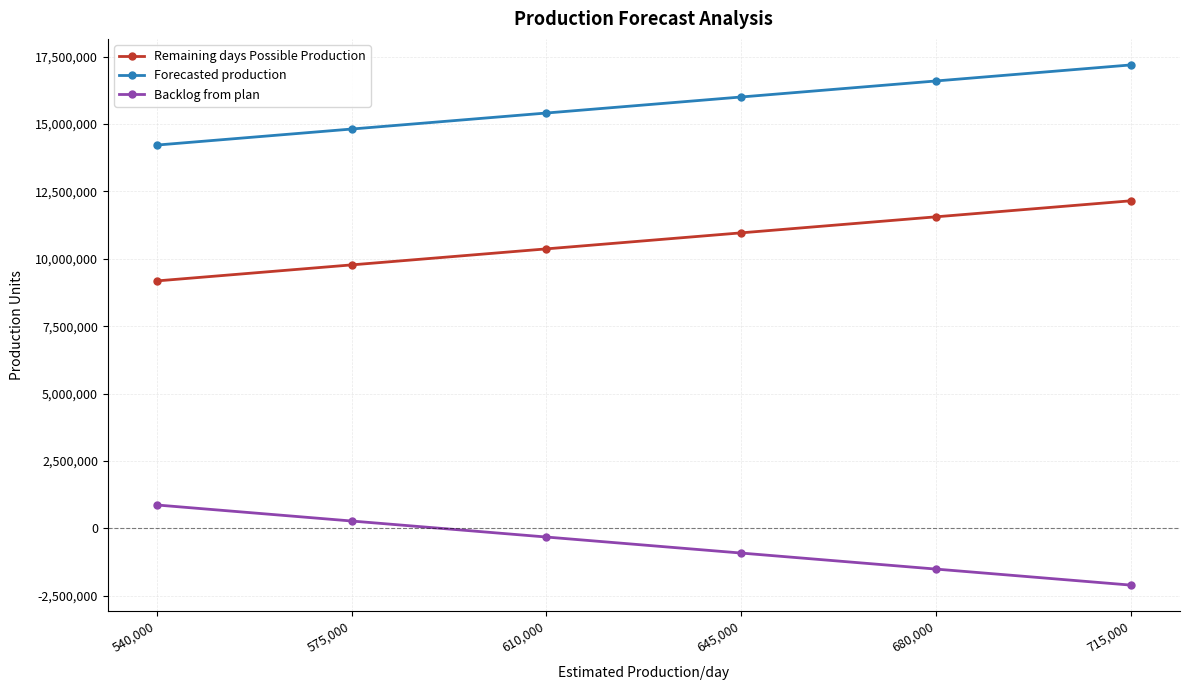

Reading right to left, what are all the values shown in this chart?

Remaining days Possible Production: 12155000	11560000	10965000	10370000	9775000	9180000
Forecasted production: 17195443	16600443	16005443	15410443	14815443	14220443
Backlog from plan: -2106474	-1511474	-916474	-321474	273526	868526